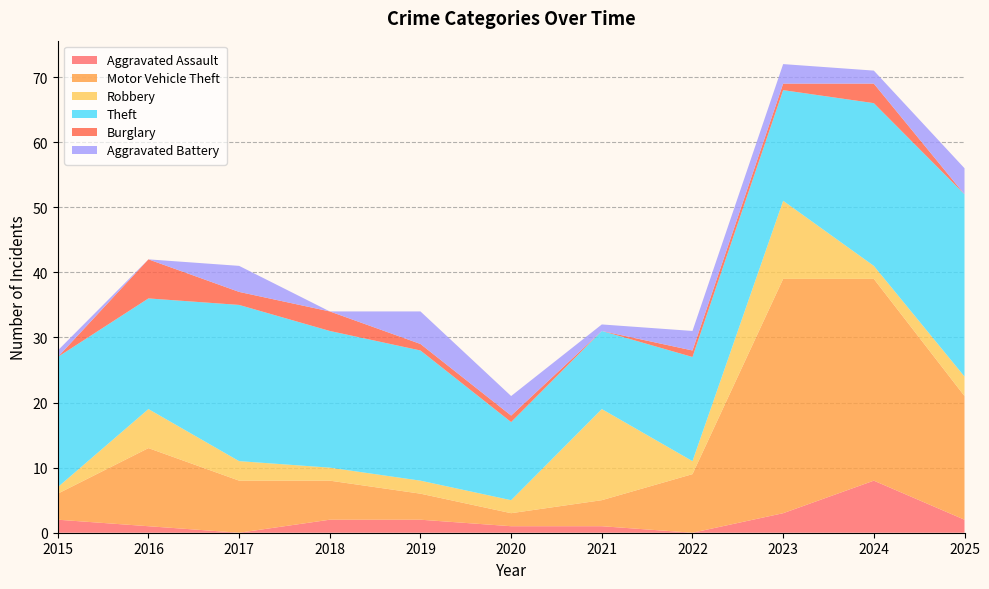

Reading left to right, what are all the values shown in this chart?

Aggravated Assault: 2	1	0	2	2	1	1	0	3	8	2
Motor Vehicle Theft: 4	12	8	6	4	2	4	9	36	31	19
Robbery: 1	6	3	2	2	2	14	2	12	2	3
Theft: 20	17	24	21	20	12	12	16	17	25	28
Burglary: 0	6	2	3	1	1	0	1	1	3	0
Aggravated Battery: 1	0	4	0	5	3	1	3	3	2	4